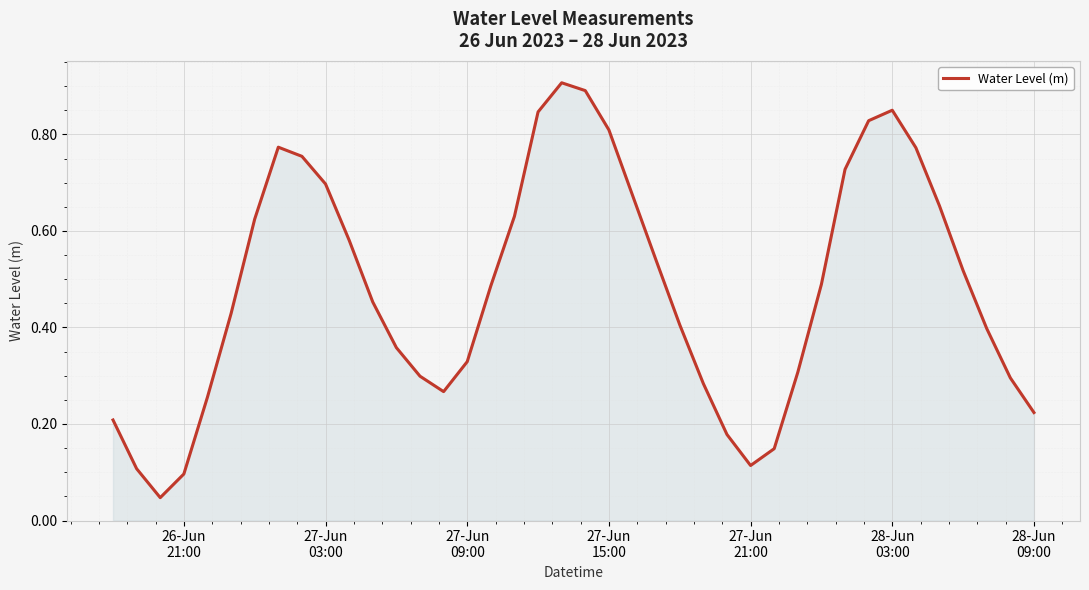

How many lines are shown in the chart?

1